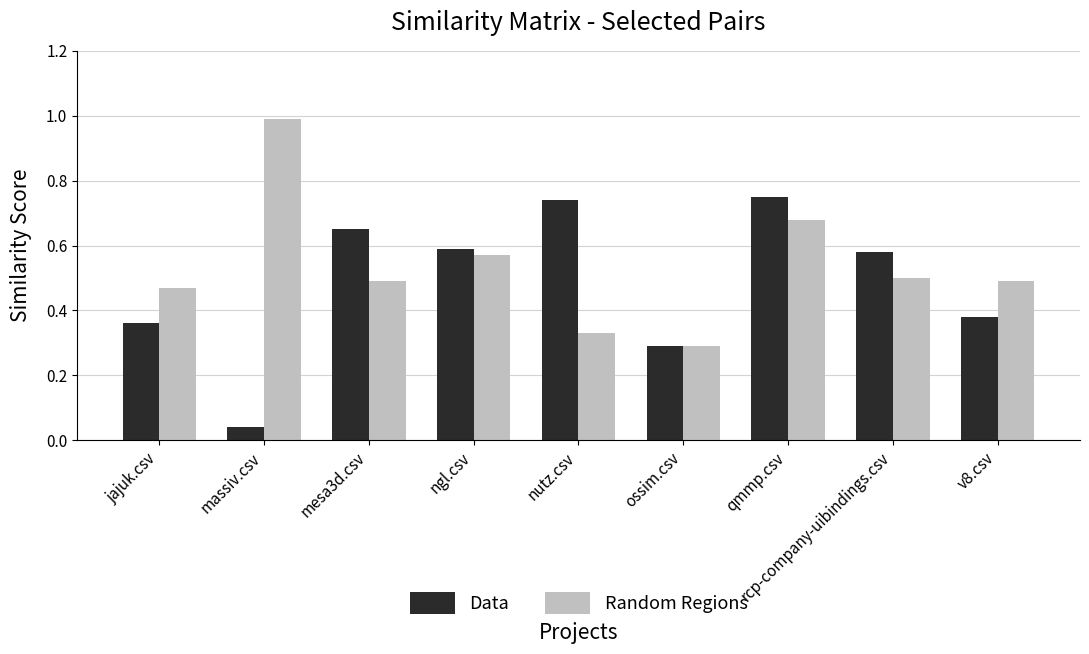

What is the label of the 2nd bar from the left?

massiv.csv